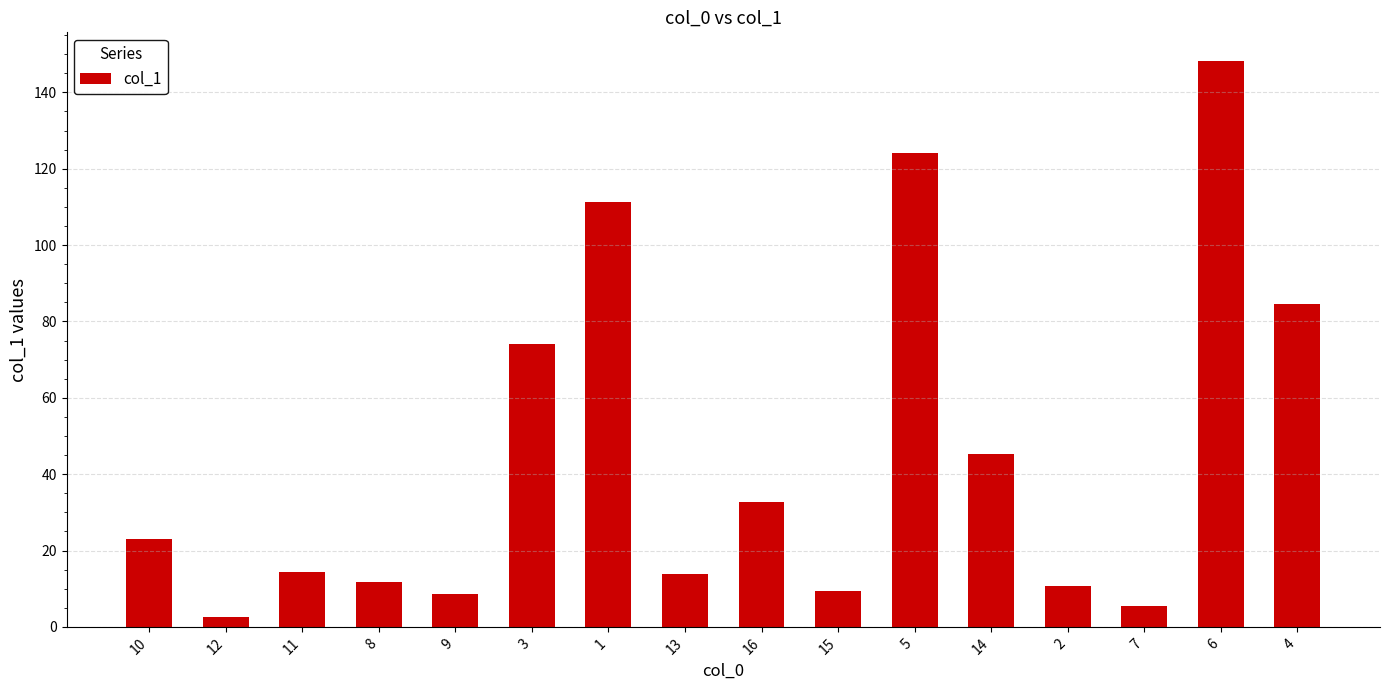

How many values are below 23?

8